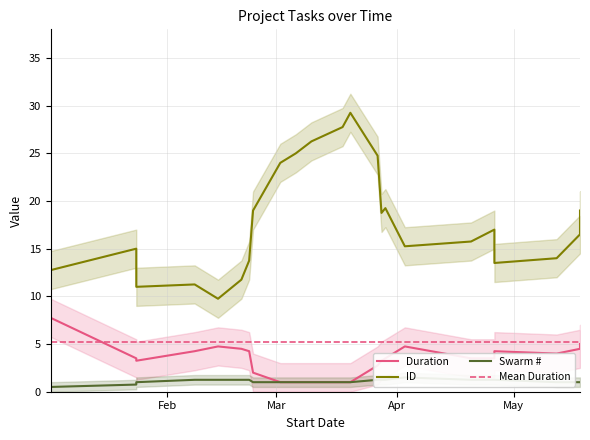

True or false: Swarm # has more than 2 points higher than both neighbors.

True